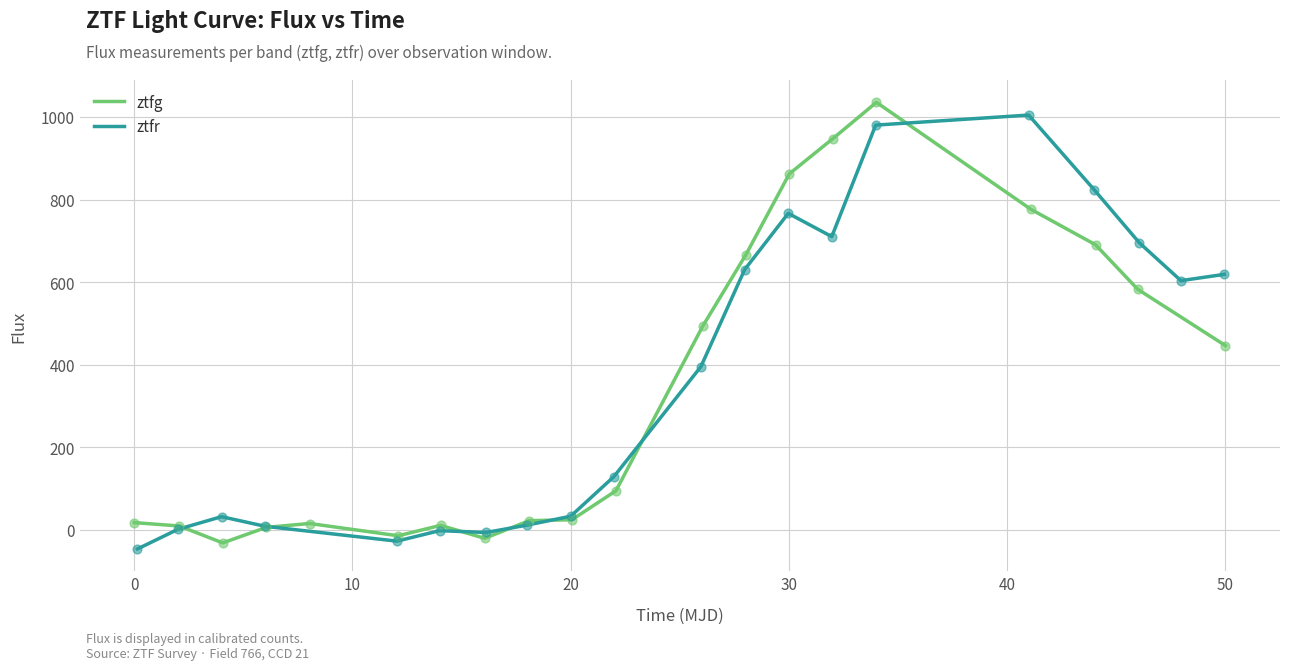

At how many categories does at least one series exceed 518?

9